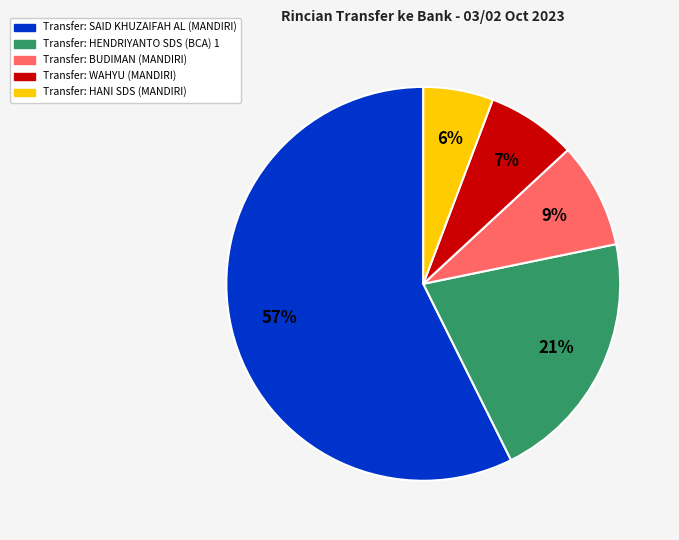

To the nearest percent, what is the average slice percentage?

20%